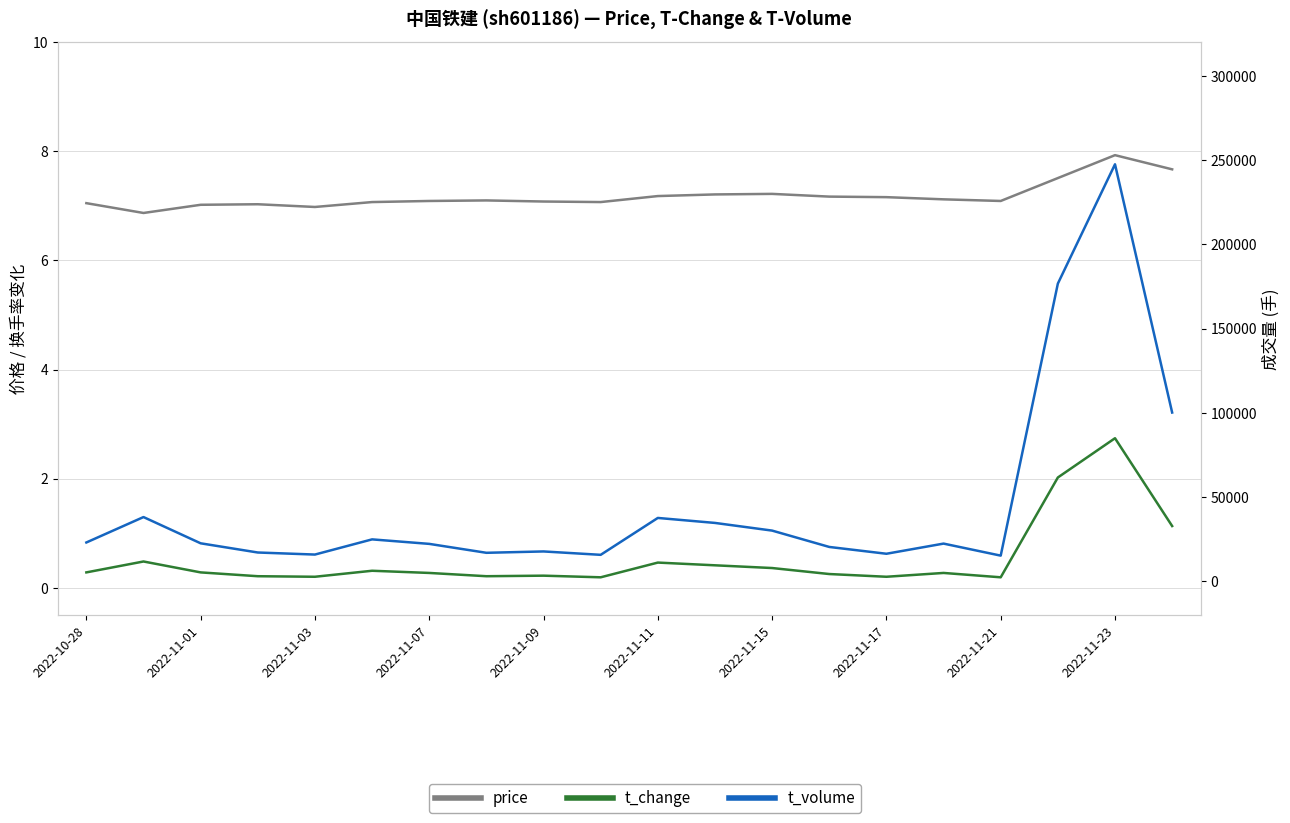

What is the difference between the second highest and second lowest values in the t_volume series?

161028.0